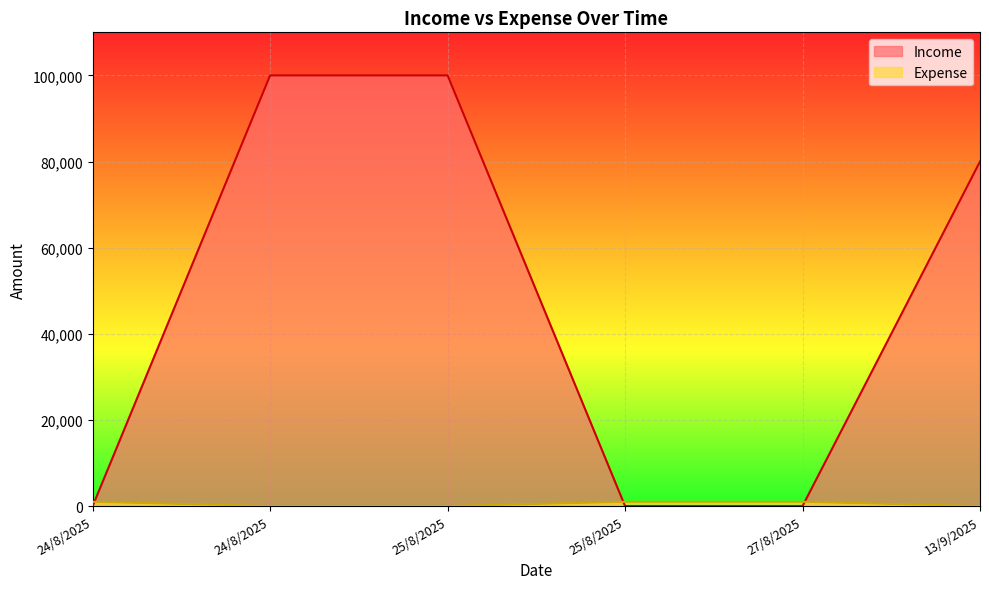

True or false: Income has more than 1 points higher than both neighbors.

False